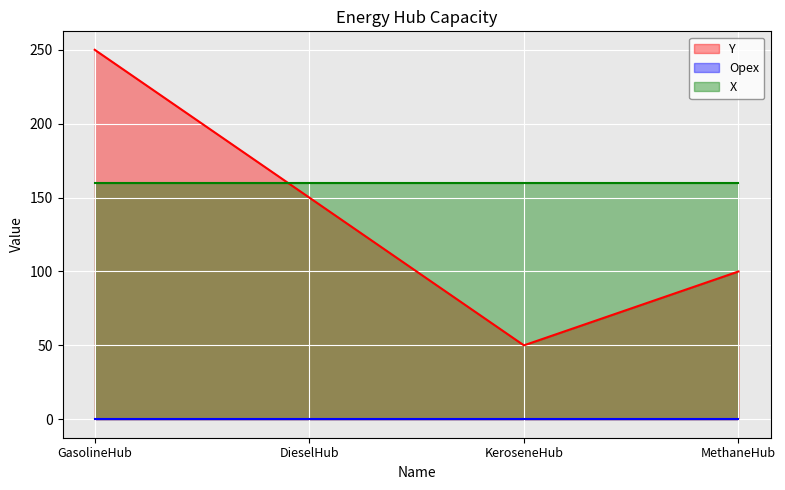

What is the total value across all series at KeroseneHub?

210